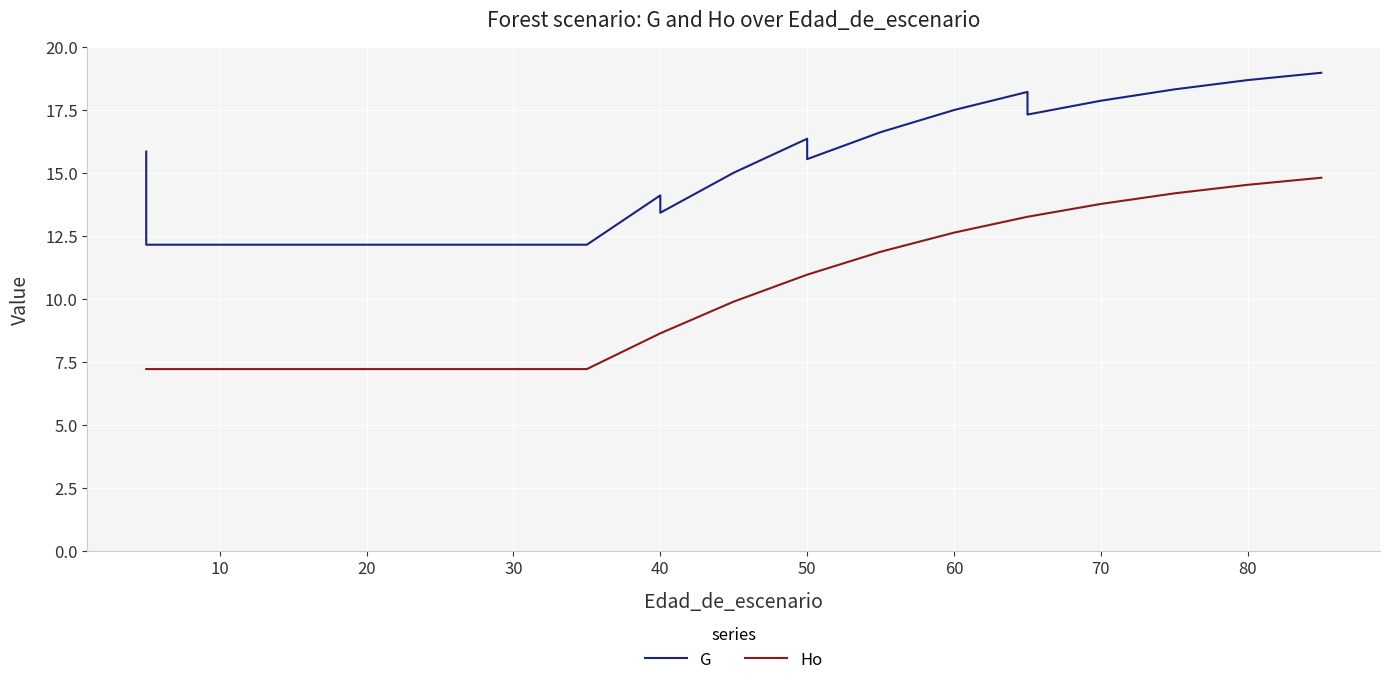

At how many categories does at least one series exceed 18?

4